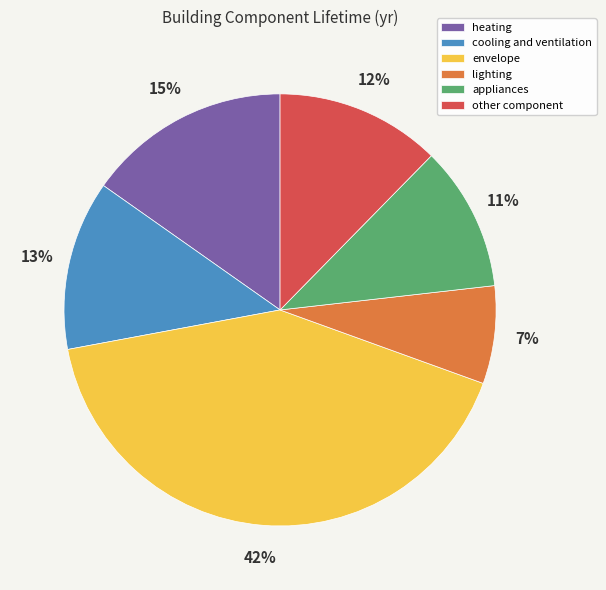

Is the sum of lighting and appliances greater than half?

No